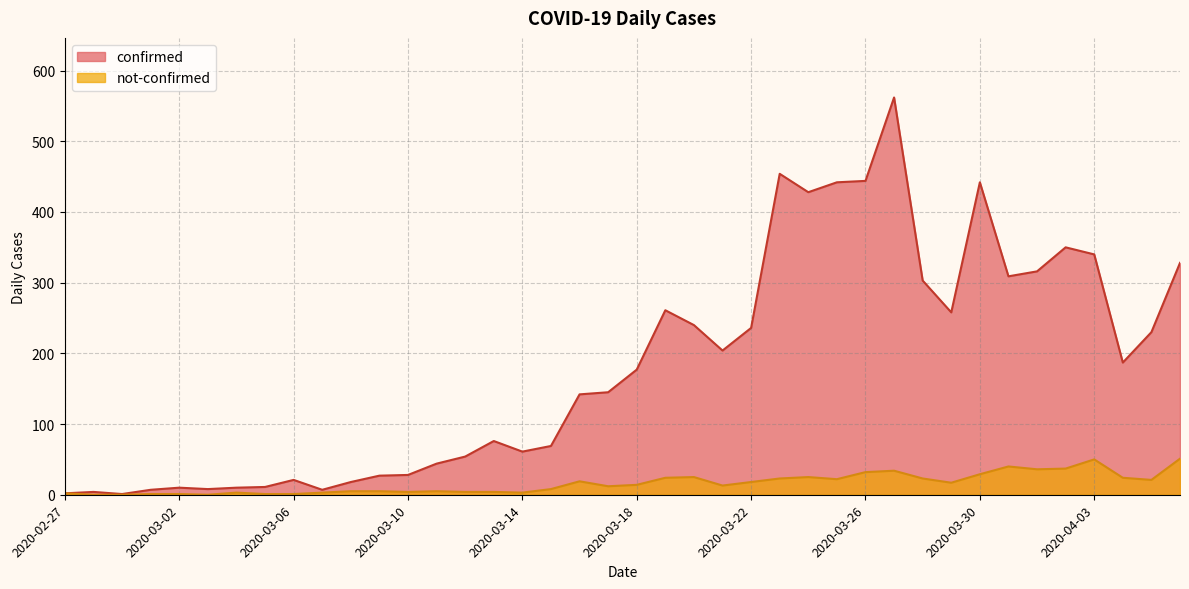

At which category does not-confirmed reach its first local peak?

2020-03-04